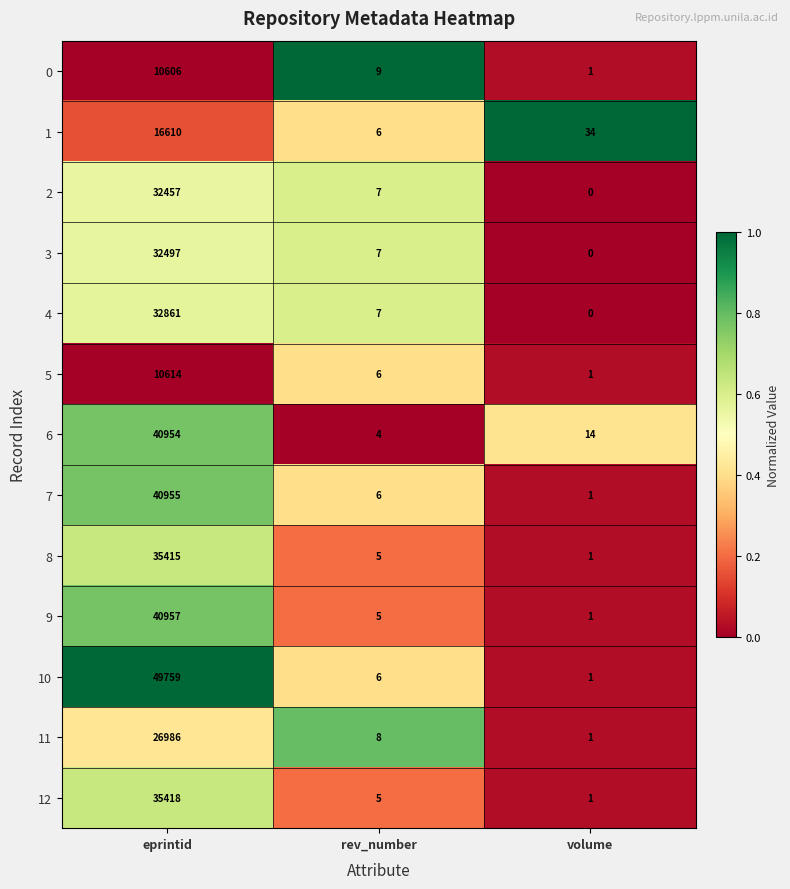

Which series has the largest total across all categories?

10